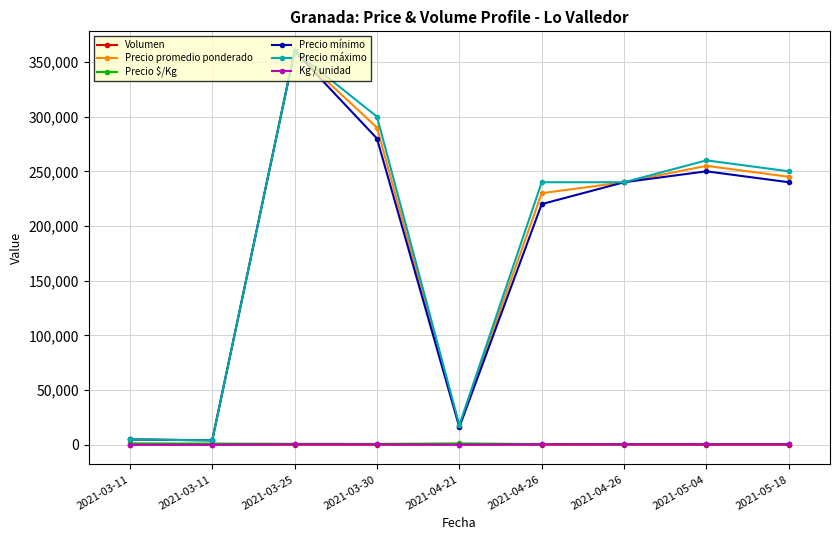

Rank the categories by Precio promedio ponderado value from lowest to highest.

2021-03-11, 2021-03-11, 2021-04-21, 2021-04-26, 2021-04-26, 2021-05-18, 2021-05-04, 2021-03-30, 2021-03-25